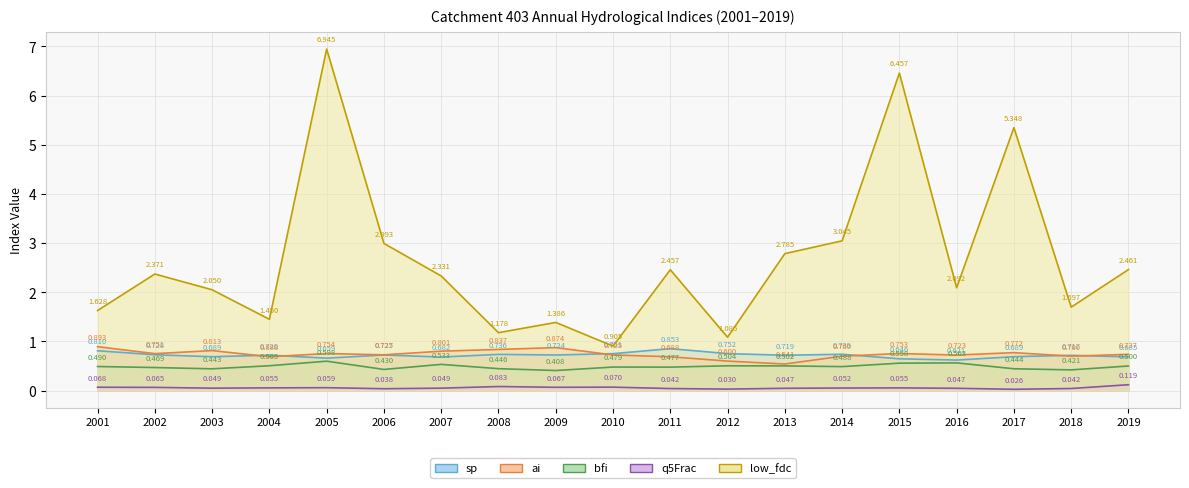

What is the difference between the maximum and minimum values in the q5Frac series?

0.1